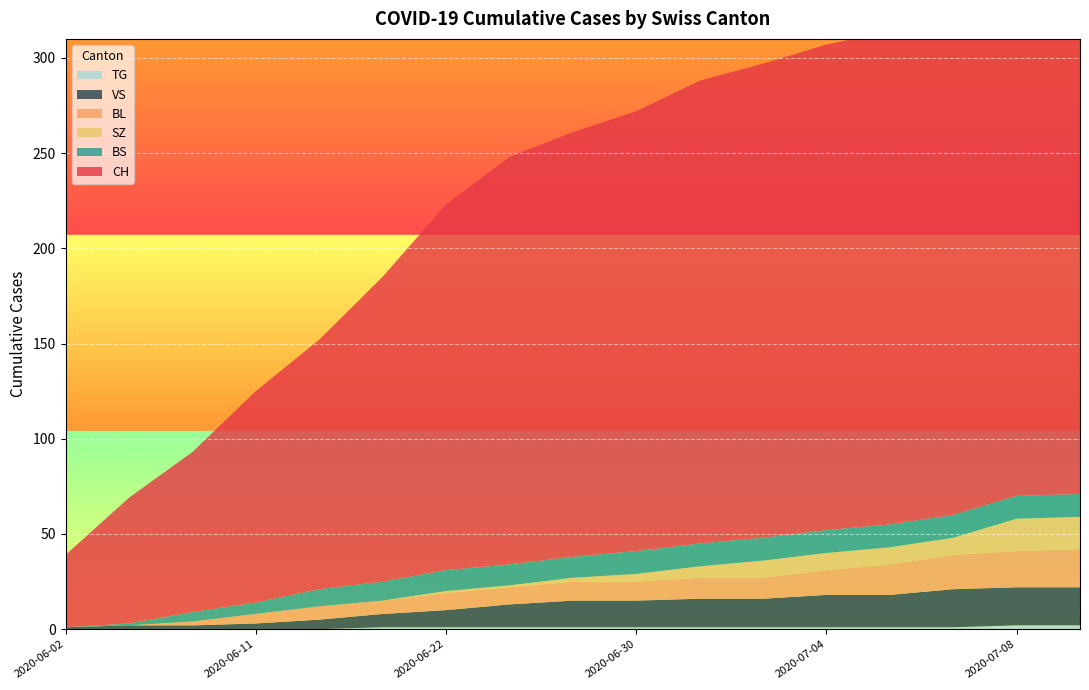

Rank the series at 15 from highest to lowest value.

CH, VS, BL, SZ, BS, TG